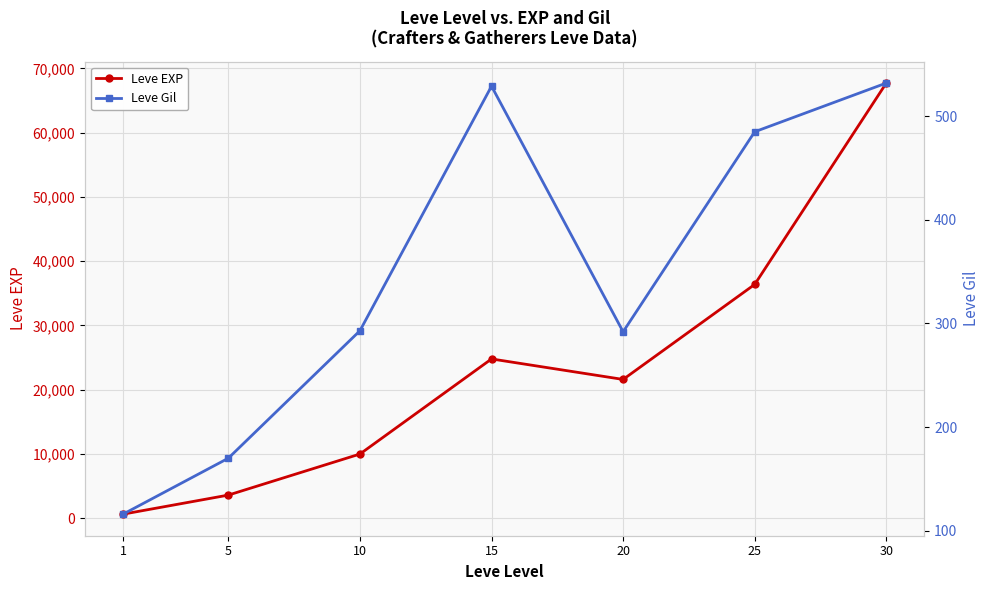

Between 5 and 25, which is larger?

25